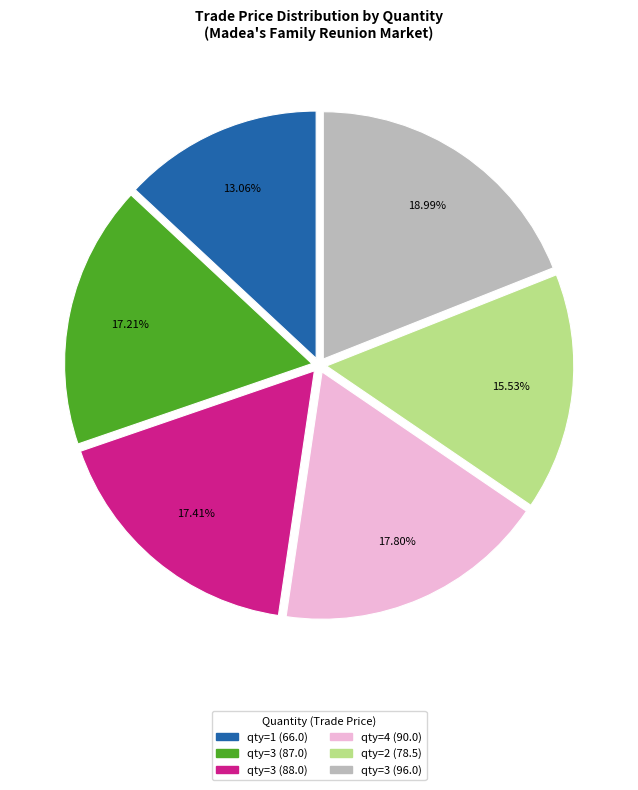

How many segments does this pie chart have?

6